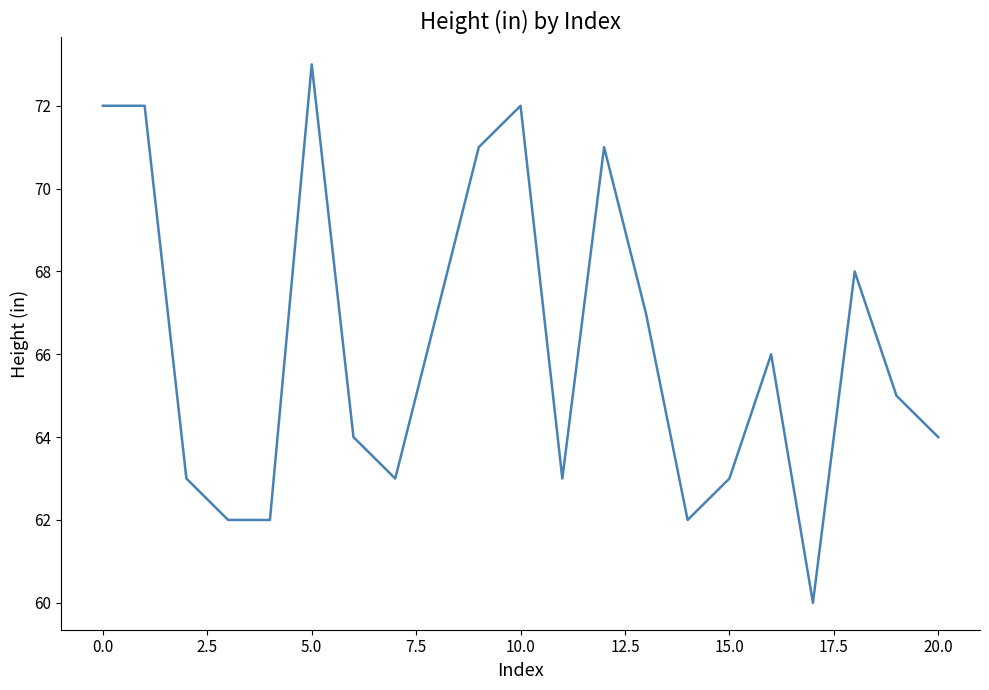

What is the maximum value shown in the chart?

73